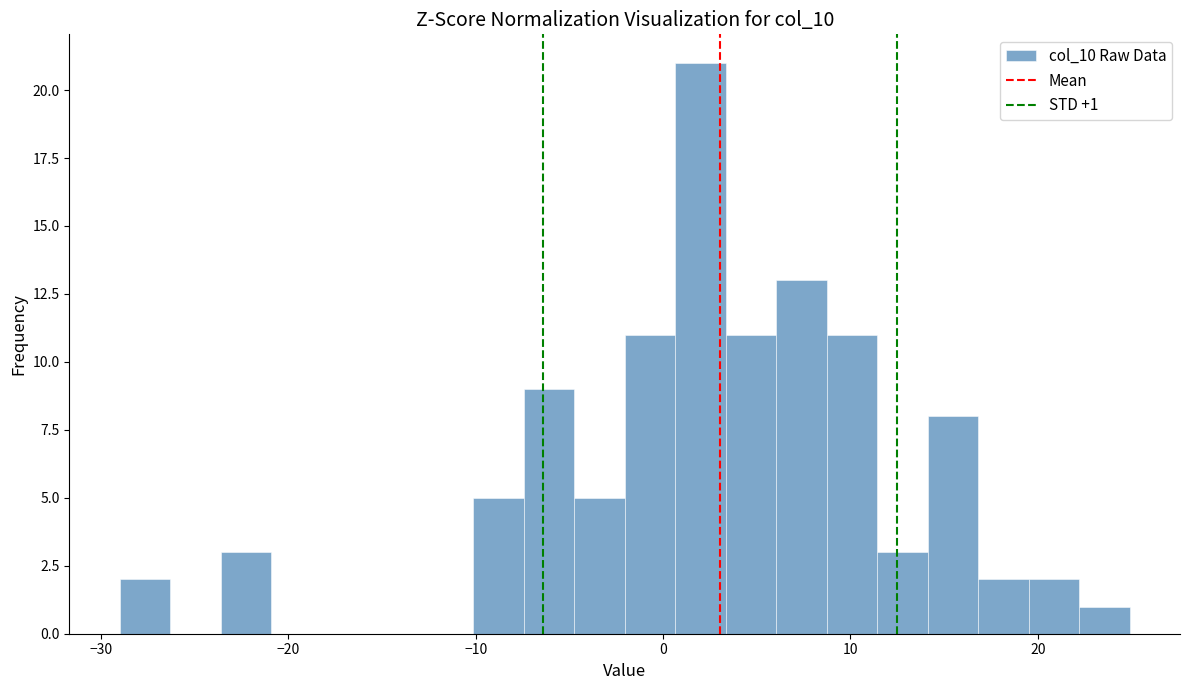

Read against the x-axis, roughly where is the centre of the tallest bar?

2